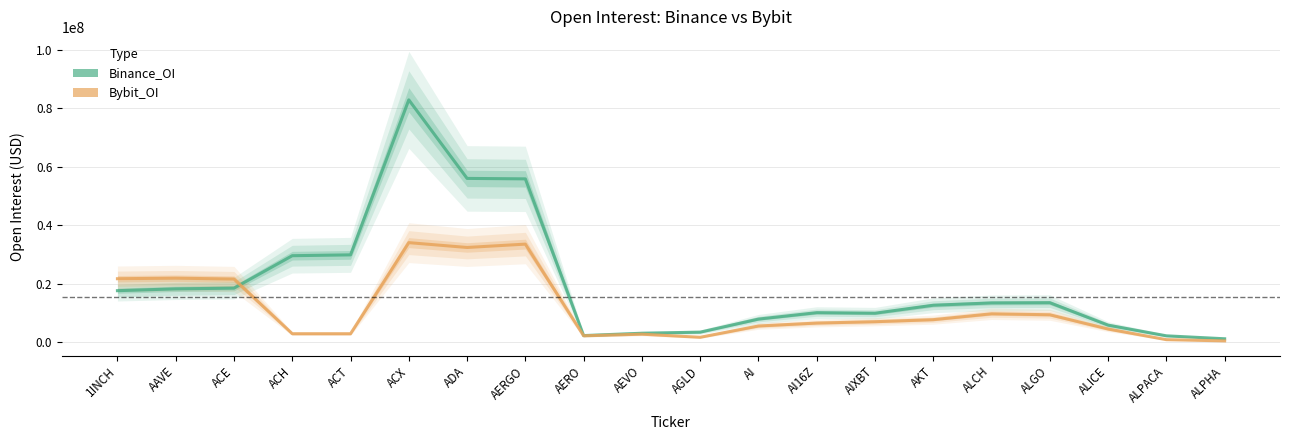

At which label does Bybit_OI first exceed 7042533?

1INCH